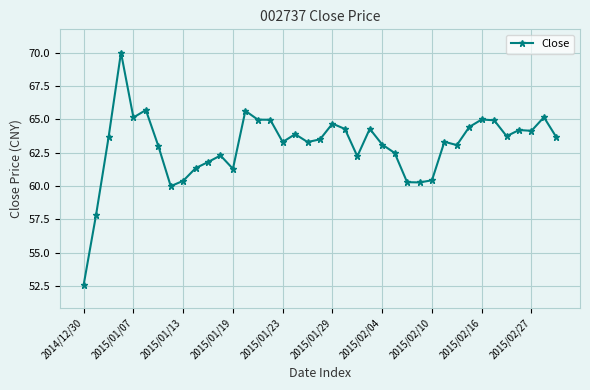

What is the value of the 14th point from the left?

65.7